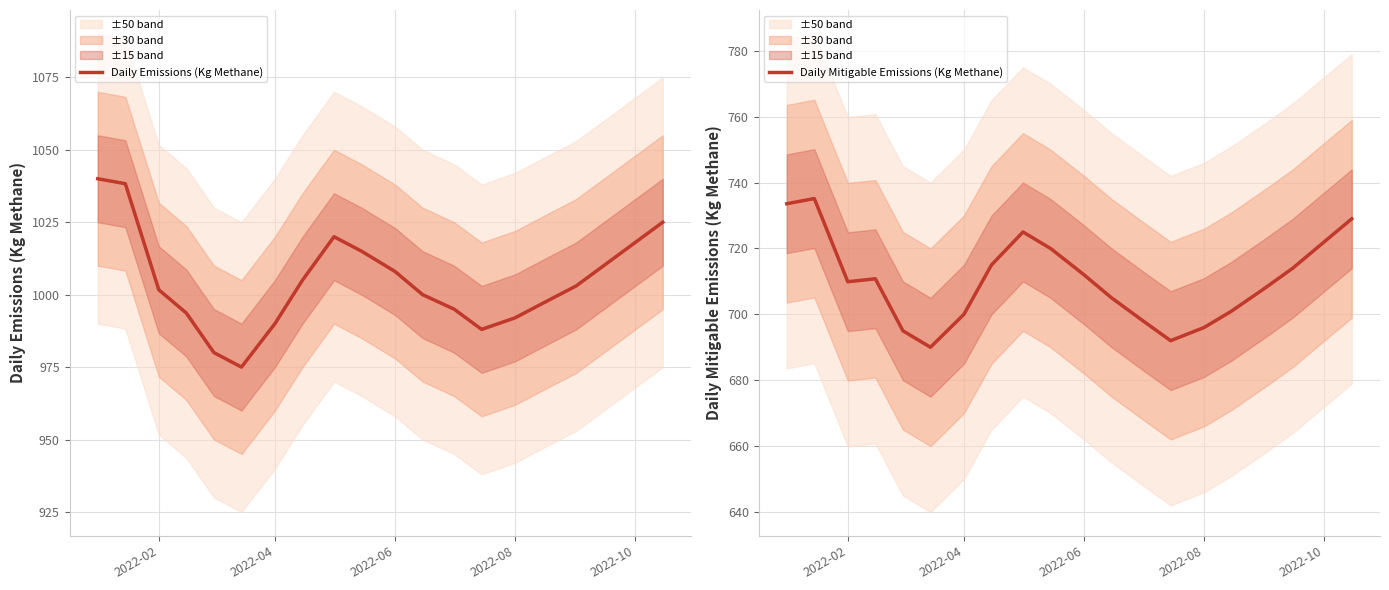

Reading left to right, what are all the values shown in this chart?

Daily Emissions (Kg Methane): 1040.0	1038.3	1001.7	993.6	980.0	975.0	990.0	1005.0	1020.0	1015.0	1008.0	1000.0	995.0	988.0	992.0	997.0	1003.0	1010.0	1018.0	1025.0
Daily Mitigable Emissions (Kg Methane): 733.6	735.1	709.9	710.8	695.0	690.0	700.0	715.0	725.0	720.0	712.0	705.0	698.0	692.0	696.0	701.0	708.0	714.0	722.0	729.0